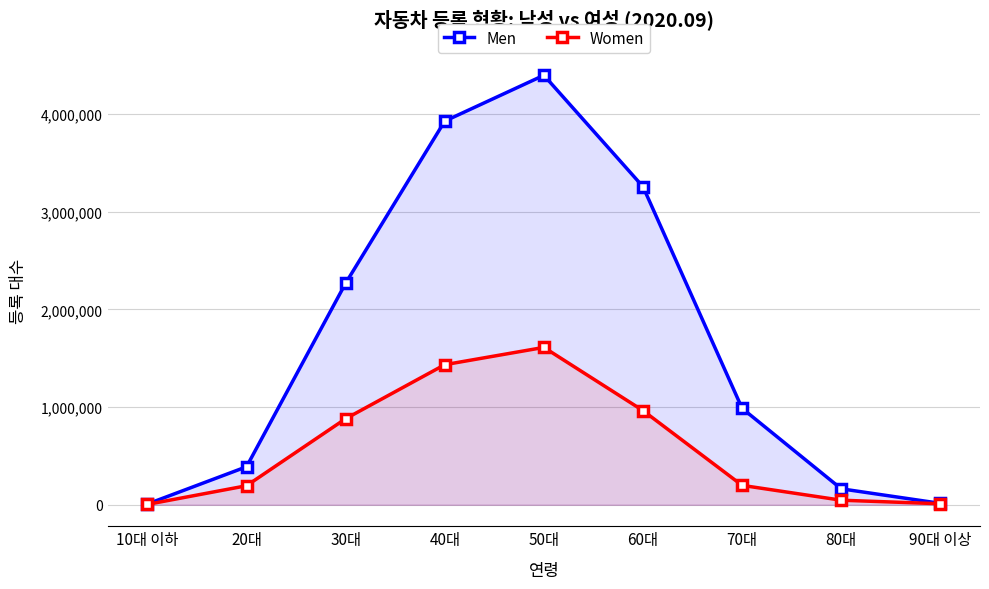

What is the greatest value displayed?

4397731